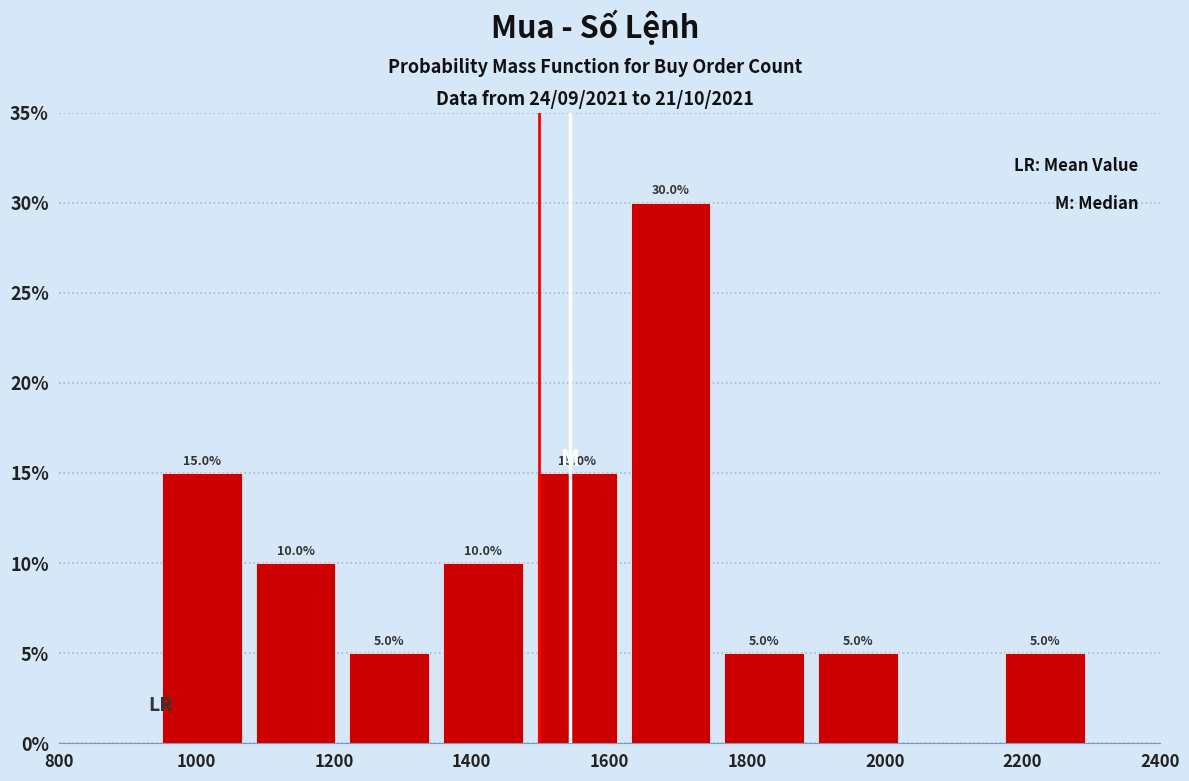

Which range on the x-axis has the tallest bar?

1620 to 1760